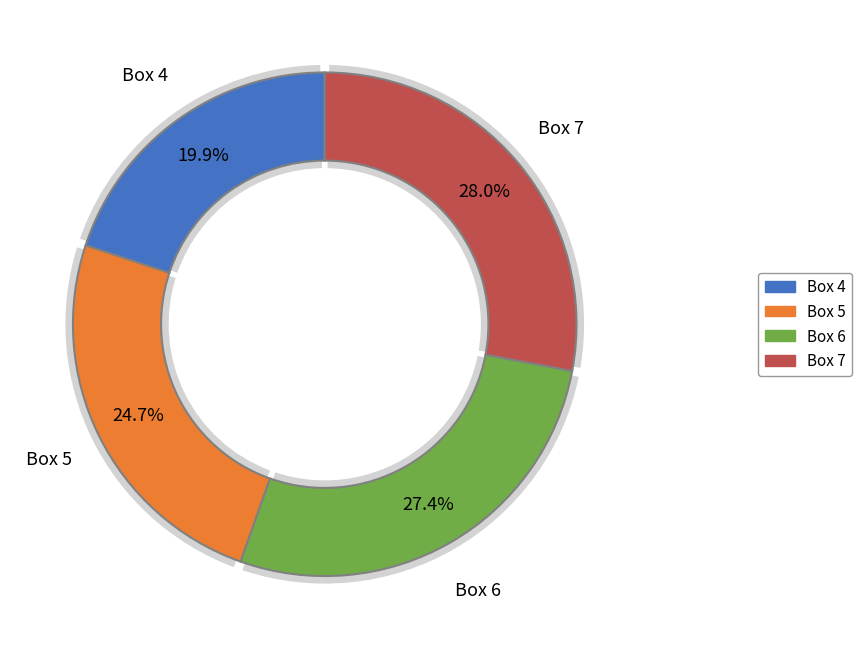

Rank the categories by value from highest to lowest.

Box 7, Box 6, Box 5, Box 4